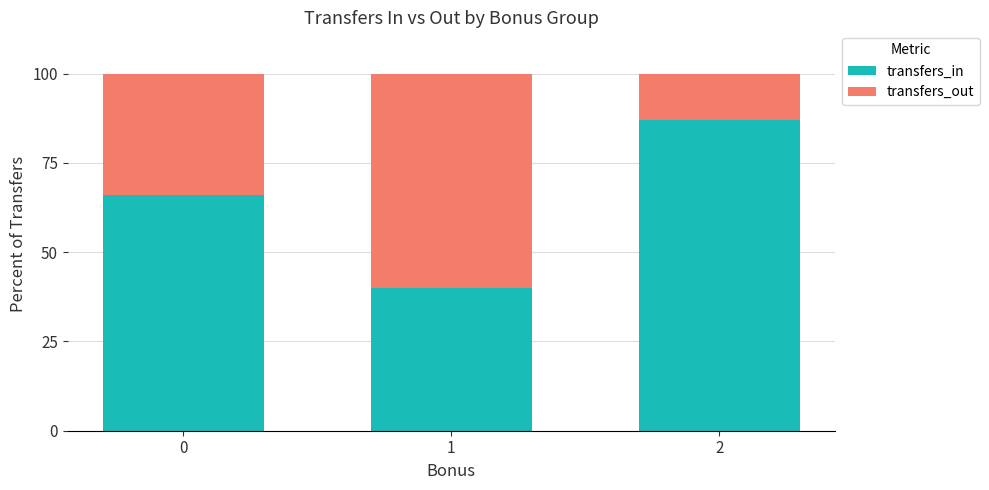

The value of transfers_in at 1 is 40.1. True or false?

True